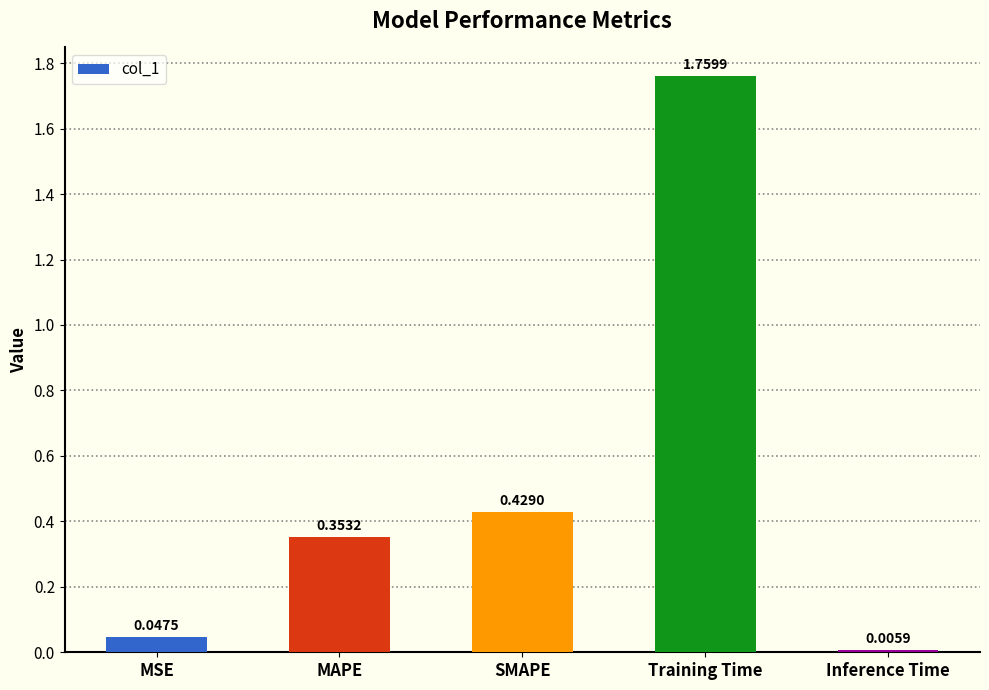

Does the chart contain stacked bars?

No